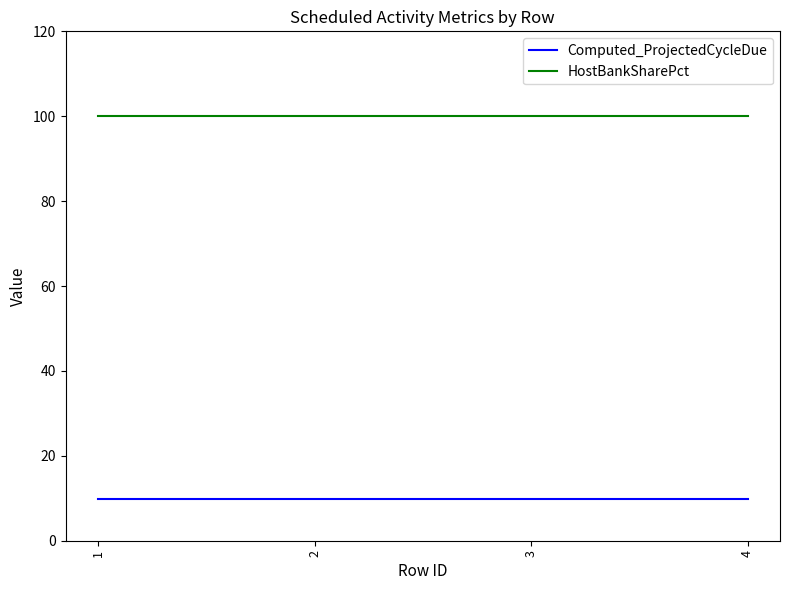

True or false: Computed_ProjectedCycleDue and HostBankSharePct intersect in this chart.

False